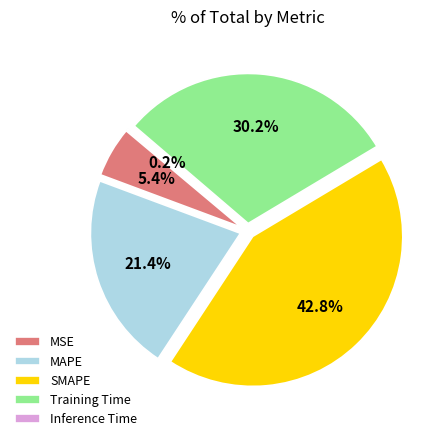

How many slices are in this pie chart?

5